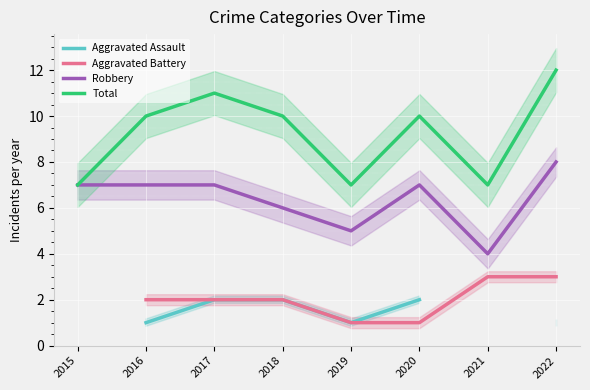

True or false: Robbery has a value of 6 at 2018.

True